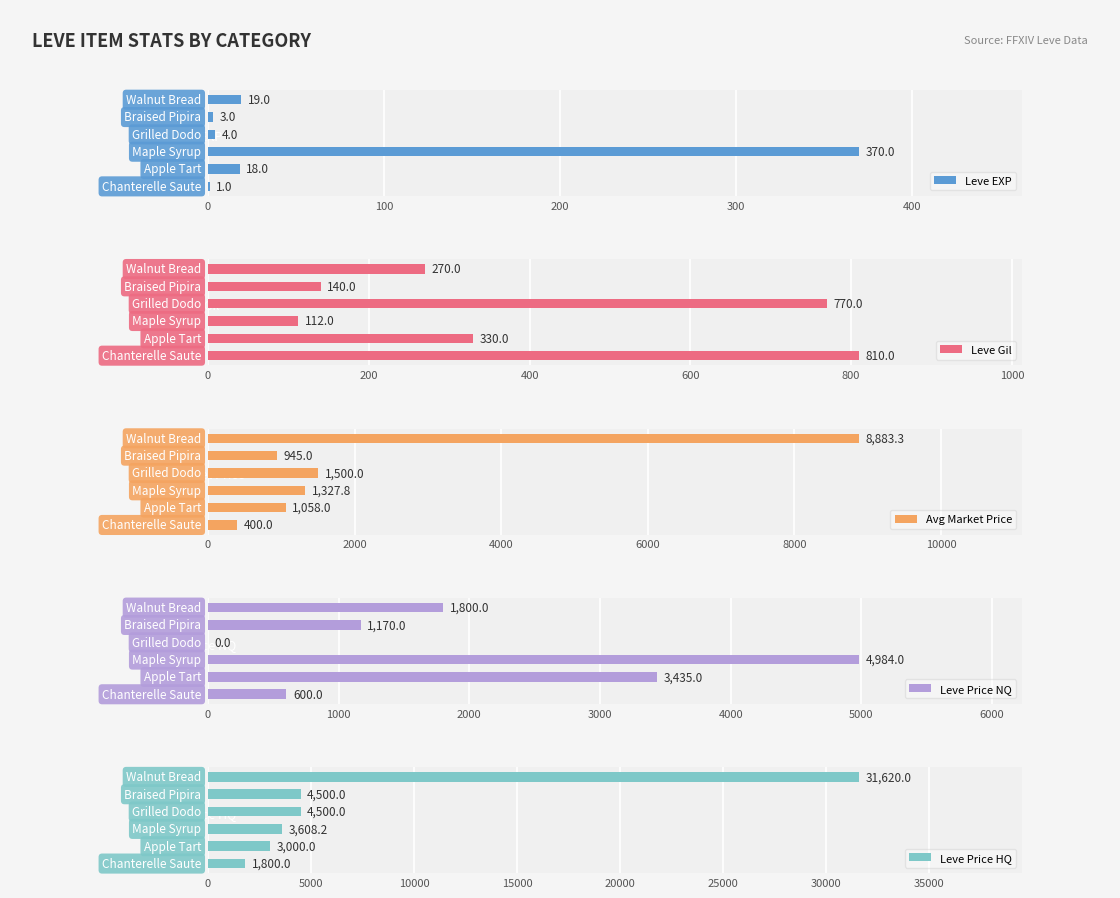

What are all the series names shown in the legend?

Leve EXP, Leve Gil, Avg Market Price, Leve Price NQ, Leve Price HQ